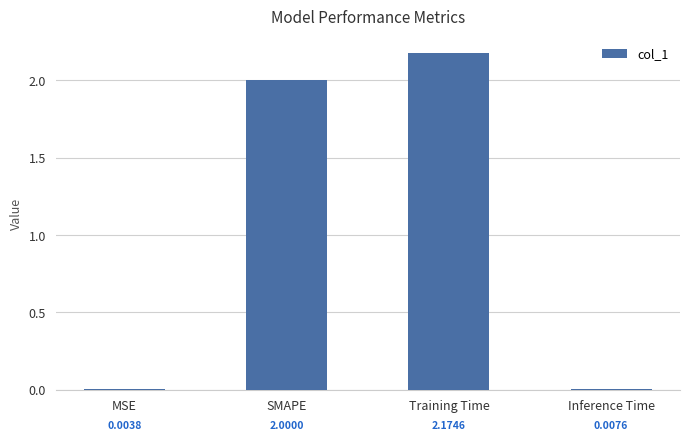

Which has a higher value, MSE or Inference Time?

Inference Time